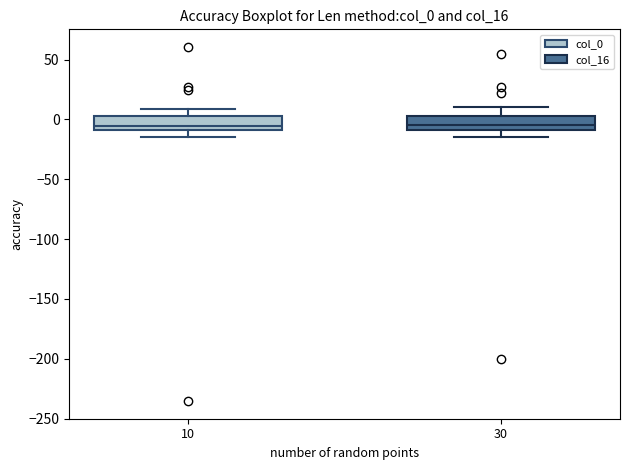

Where does the upper whisker of the box at x = 30 end on the y-axis? The values are not printed on the chart, so give them approximately, as read against the axis.

10